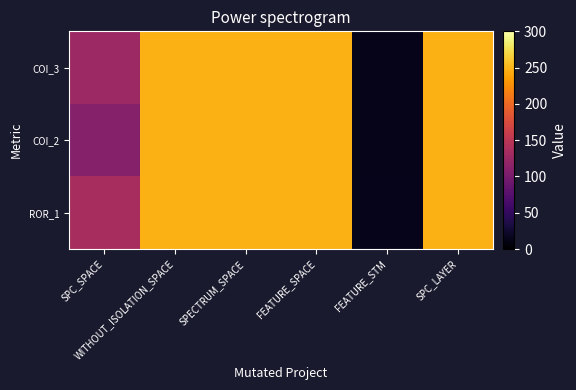

Rank the series by their maximum value, from highest to lowest.

COI_3, COI_2, ROR_1